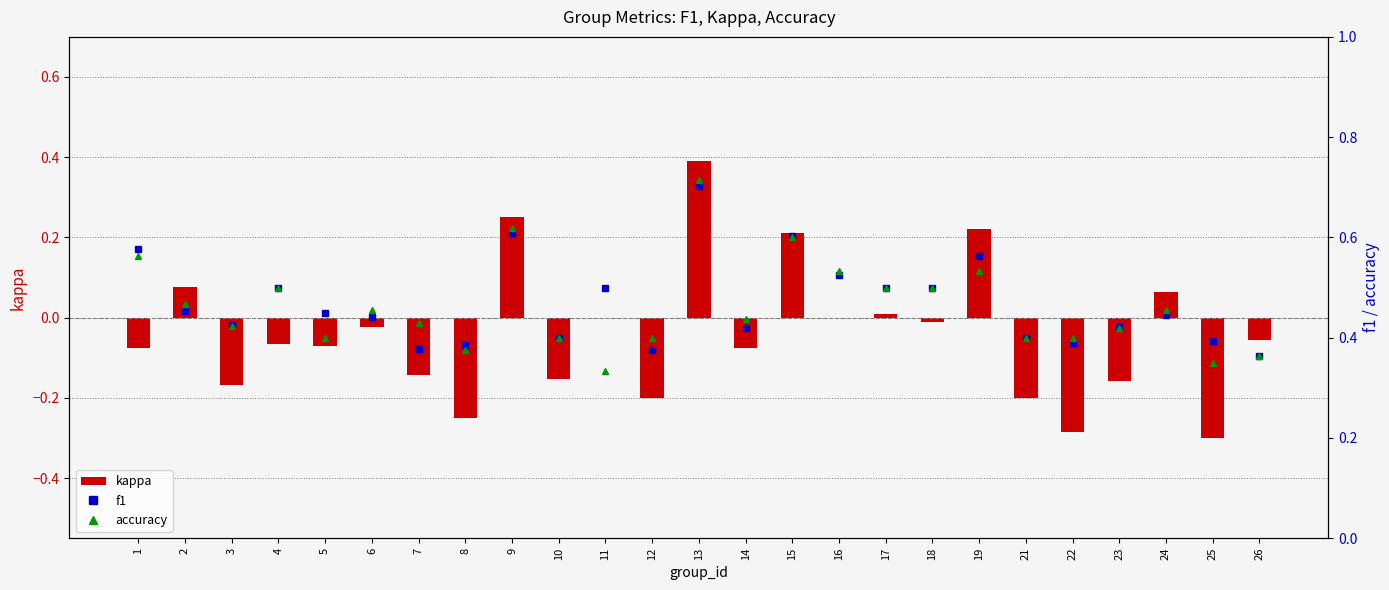

Is the value of accuracy at 7 greater than the value of kappa at 26?

Yes